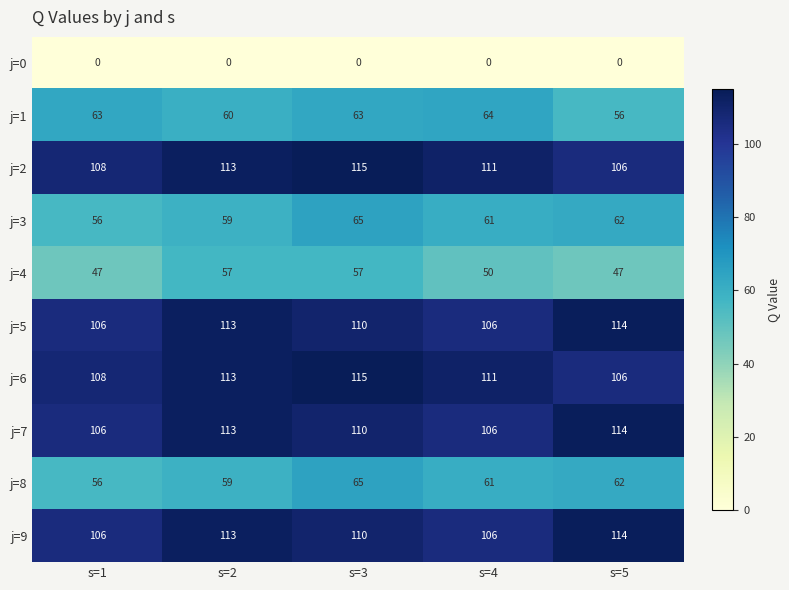

The j=9 series shows 186 at s=2. True or false?

False